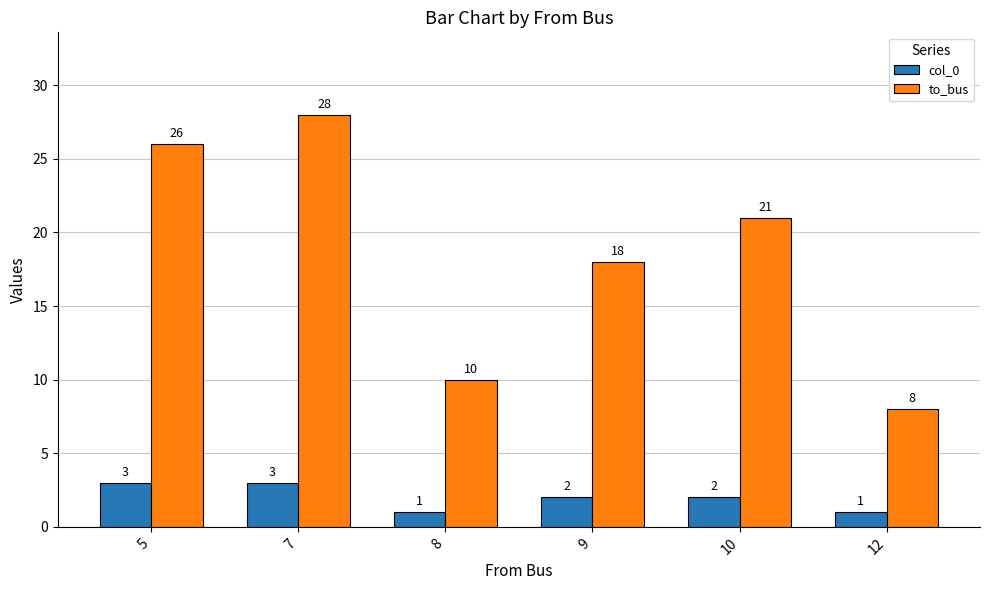

Rank the series by their average value, from lowest to highest.

col_0, to_bus